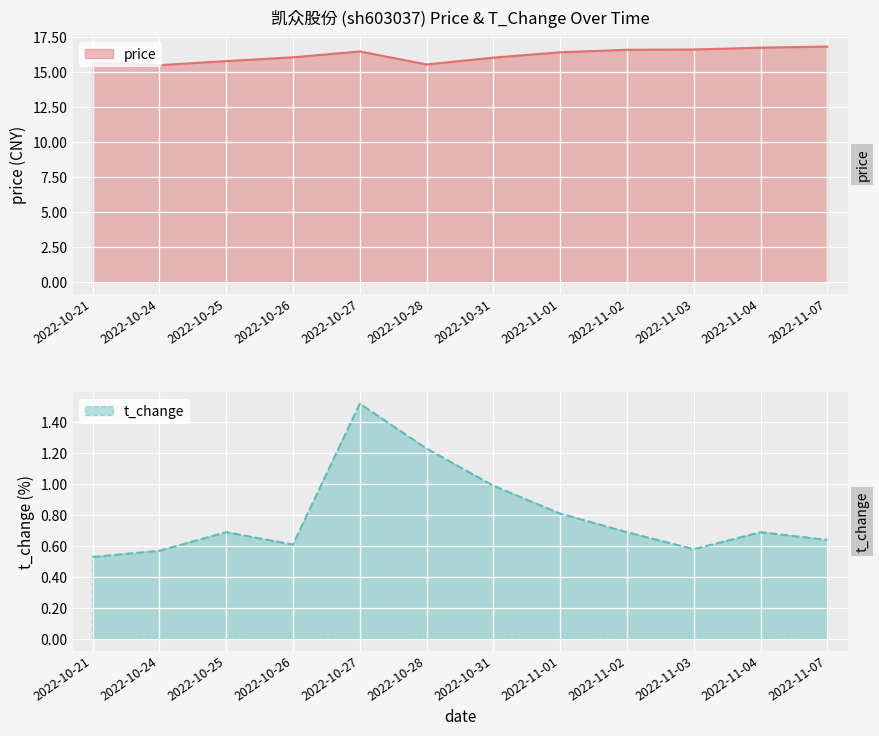

What are all the series names shown in the legend?

price, t_change